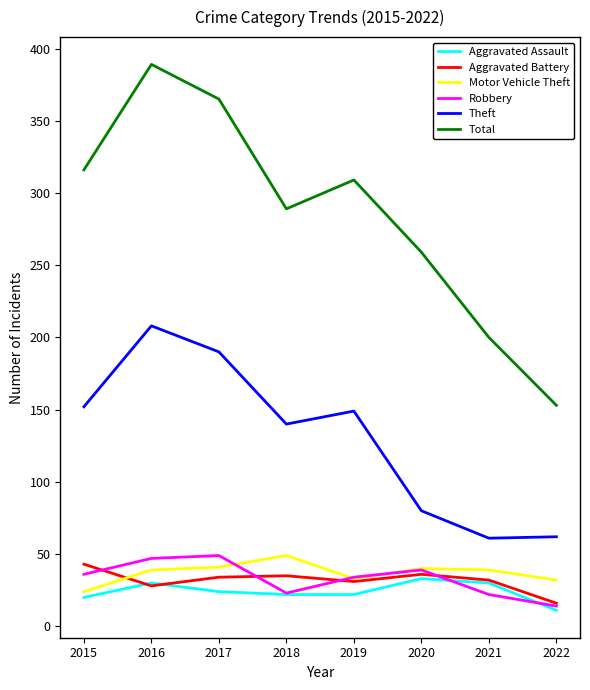

At which label does Motor Vehicle Theft reach its minimum?

2015